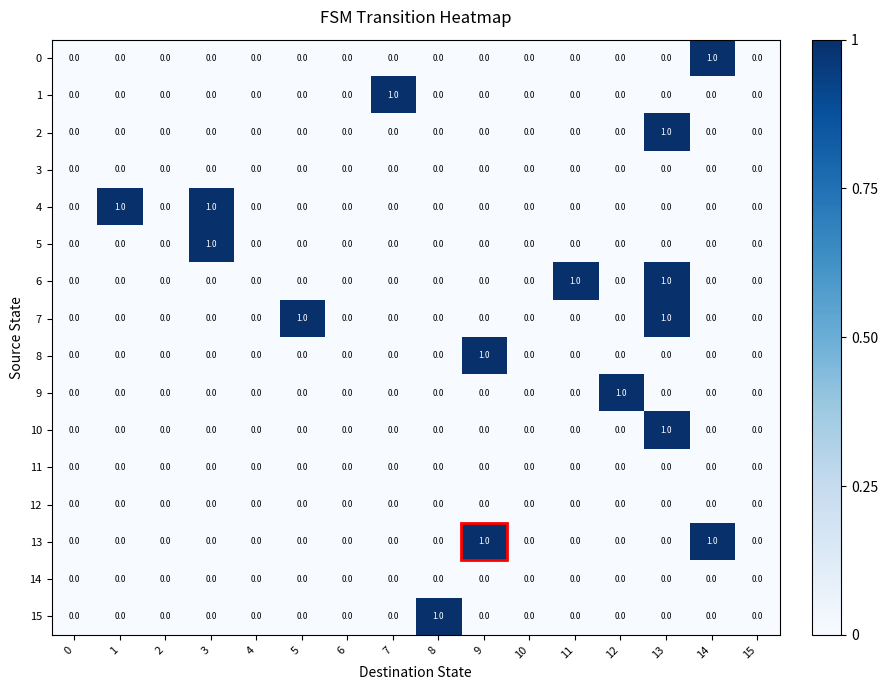

Is it true that 8 equals 0 at 3?

True